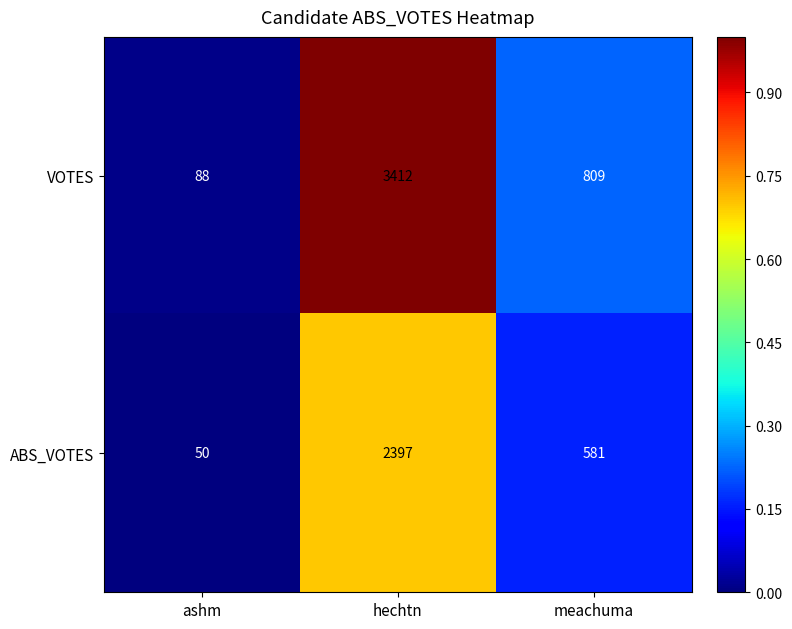

What is the maximum value shown in the chart?

3412